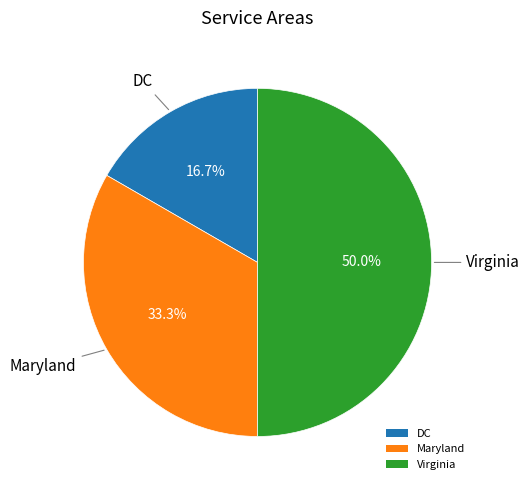

To the nearest percent, what portion does Maryland represent?

33%